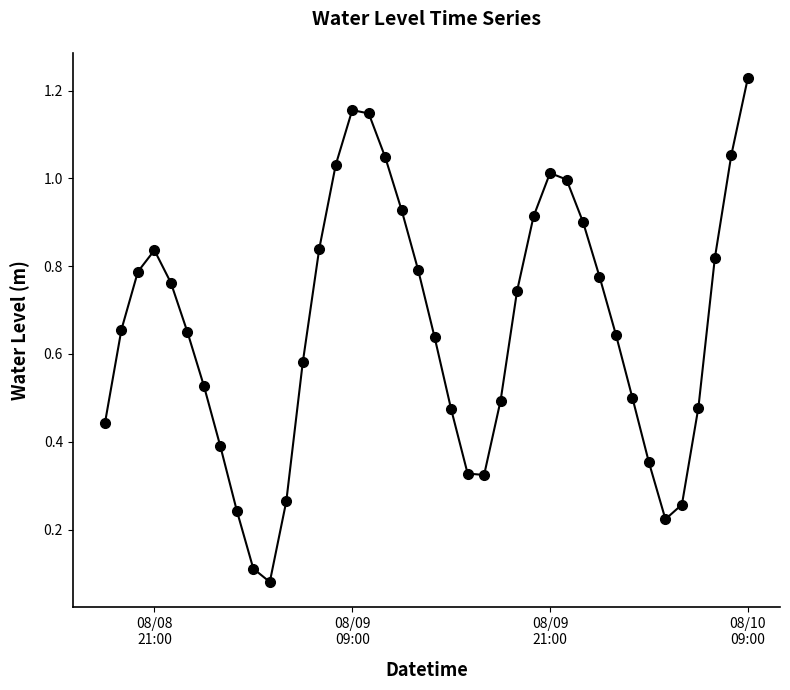

Is this an area chart (filled region under the line)?

No